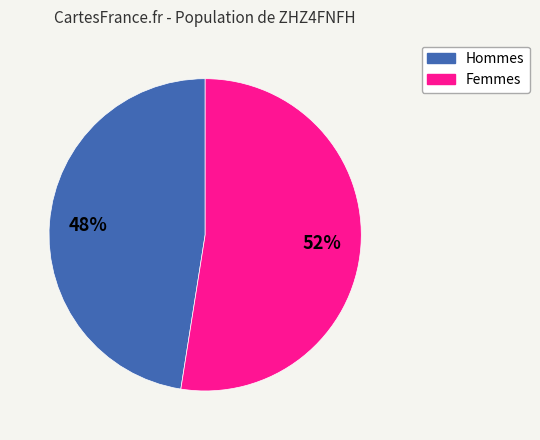

To the nearest percent, what is the average slice percentage?

50%